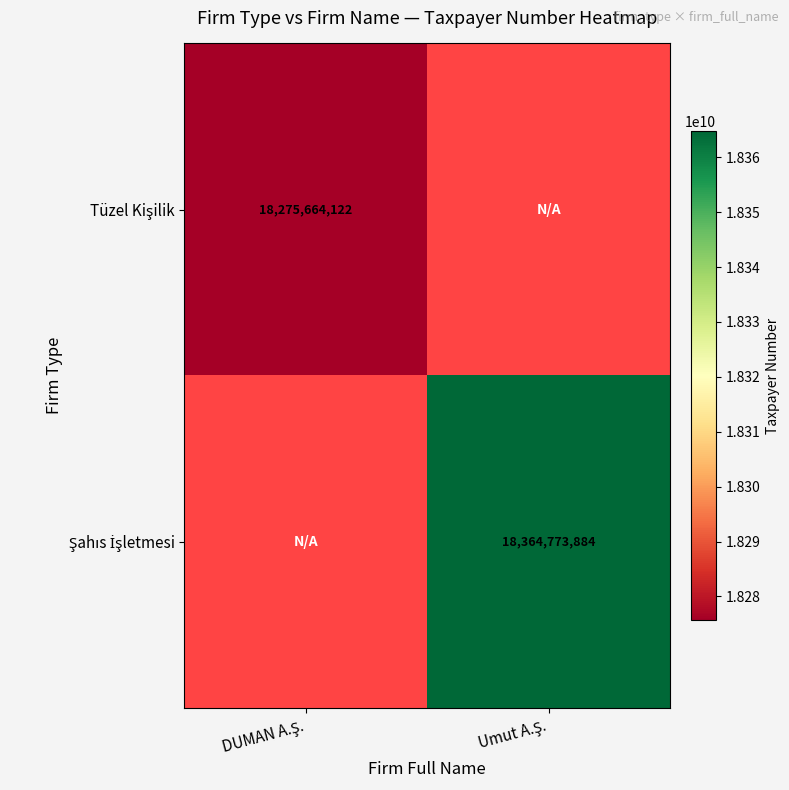

How many positive values does the Şahıs İşletmesi series have?

1